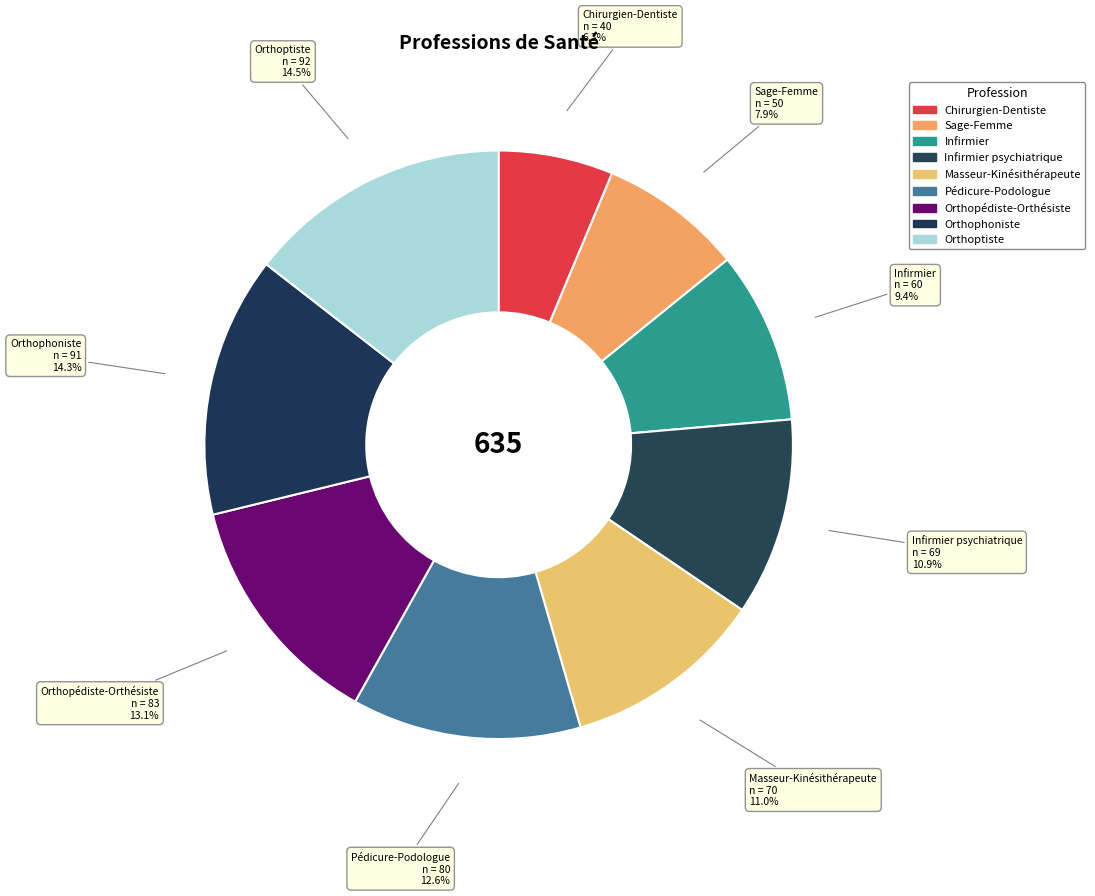

How many slices are in this pie chart?

9